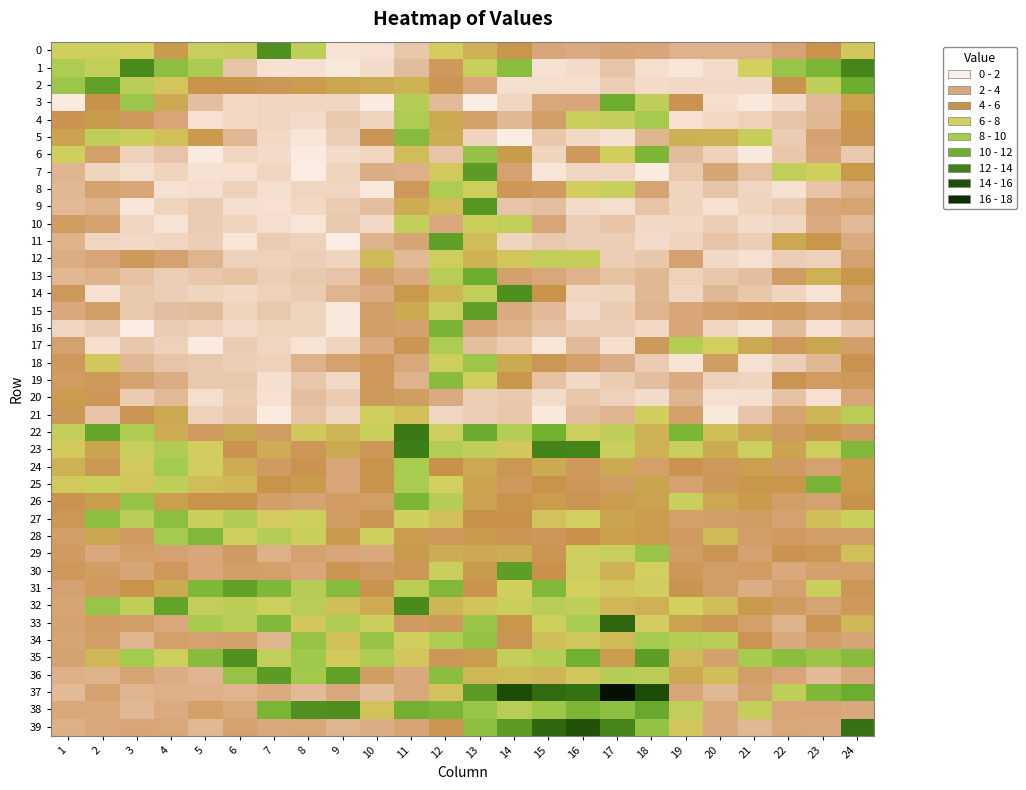

At which category is the sum across all series the highest?

13